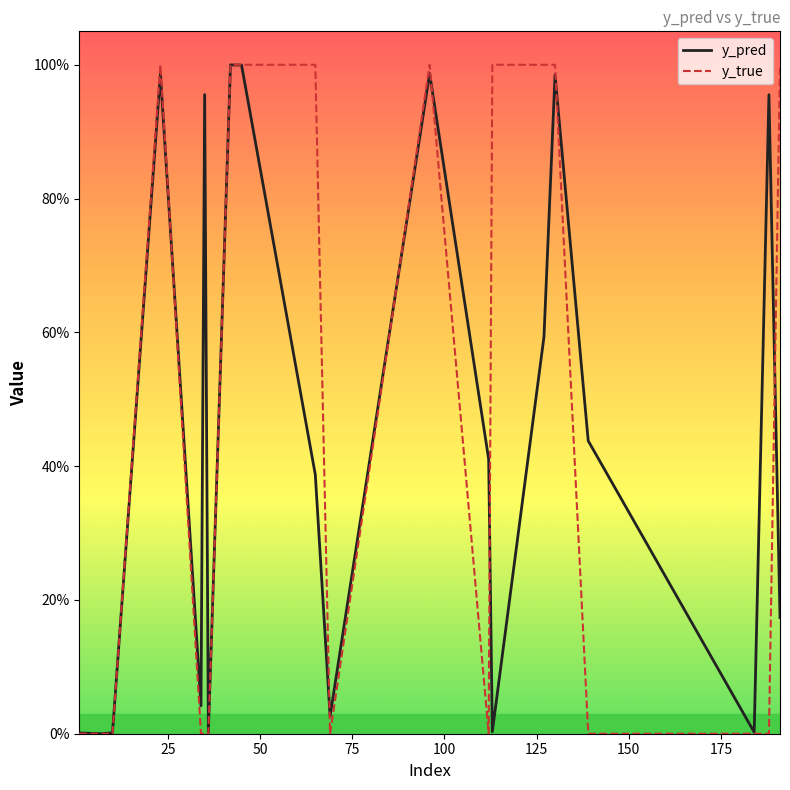

True or false: y_true and y_pred intersect in this chart.

True